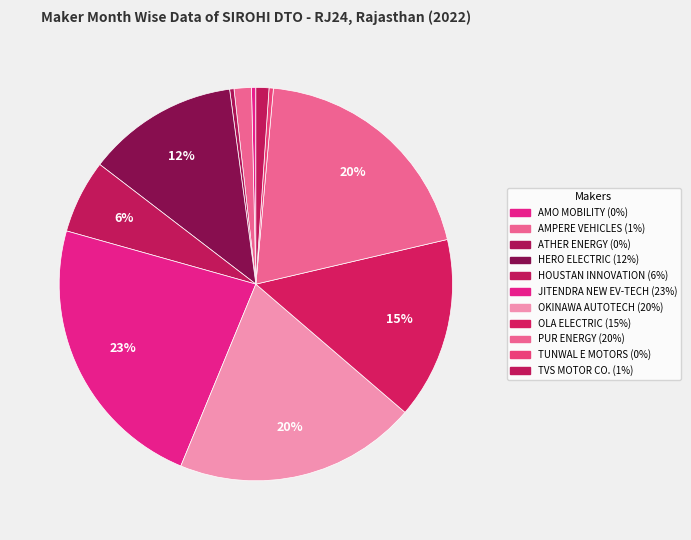

Is there any slice that represents more than half of the pie?

No